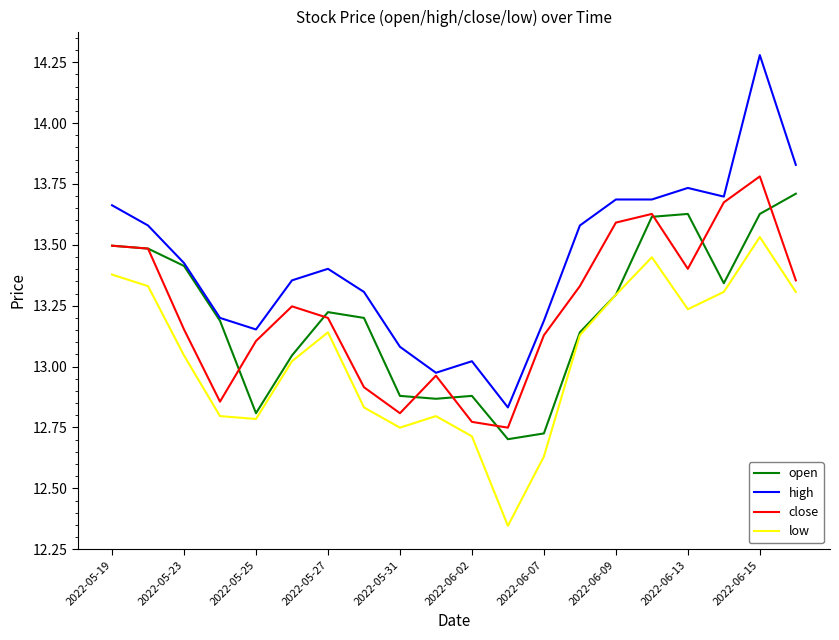

Which series has the largest total across all categories?

high